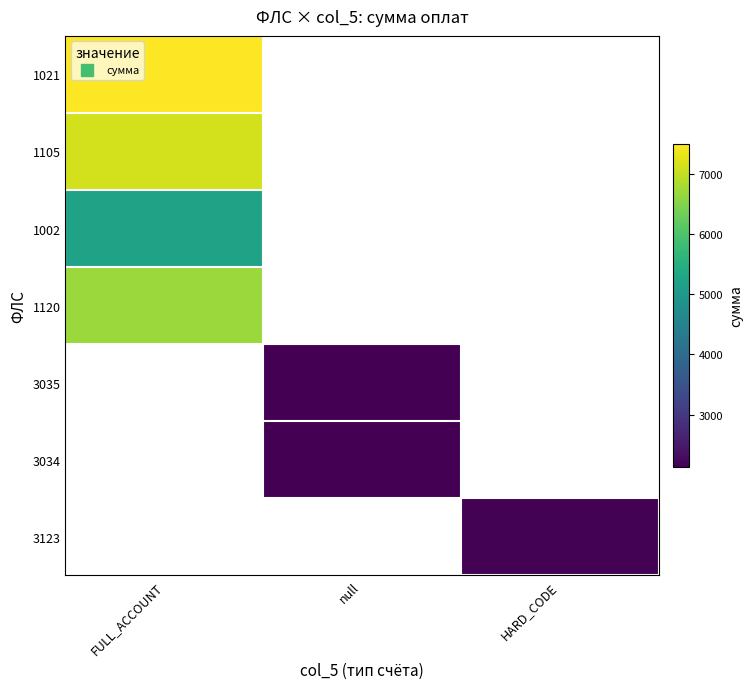

Is it true that 1002 equals 5215.1 at FULL_ACCOUNT?

True